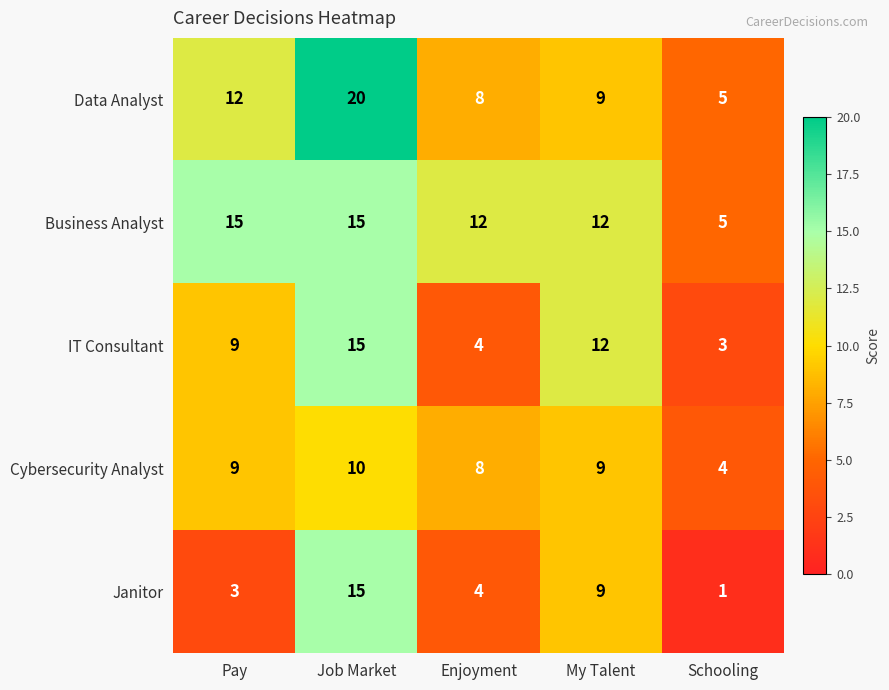

How many data points does each series have?

5